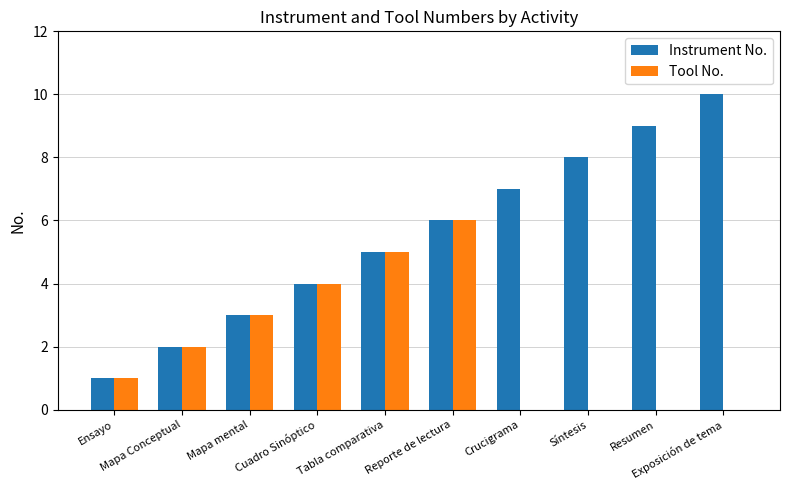

Which series has the largest total across all categories?

Instrument No.